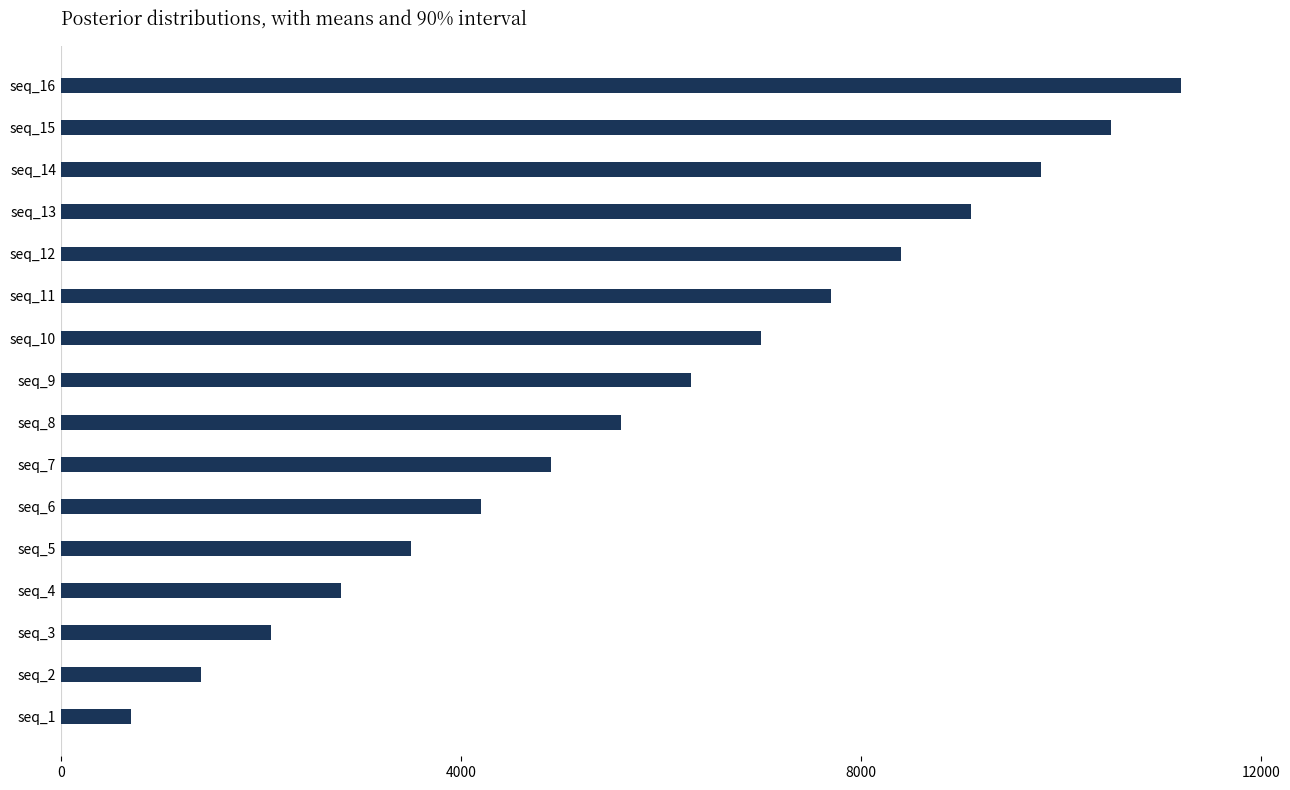

Which has a higher value, seq_5 or seq_4?

seq_5